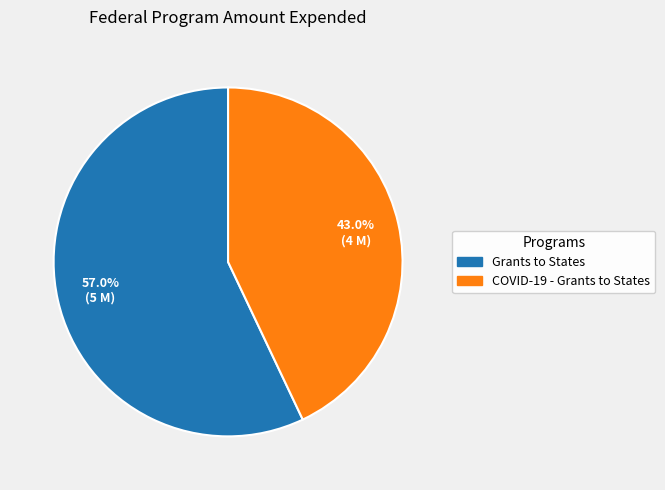

To the nearest percent, what portion does Grants to States represent?

57%